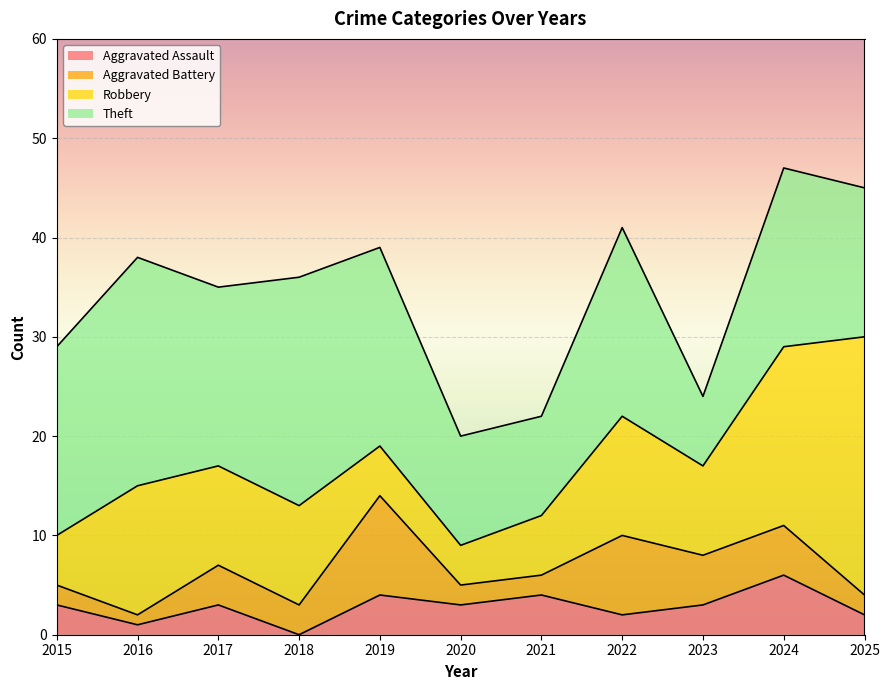

At which category is the sum across all series the highest?

2024